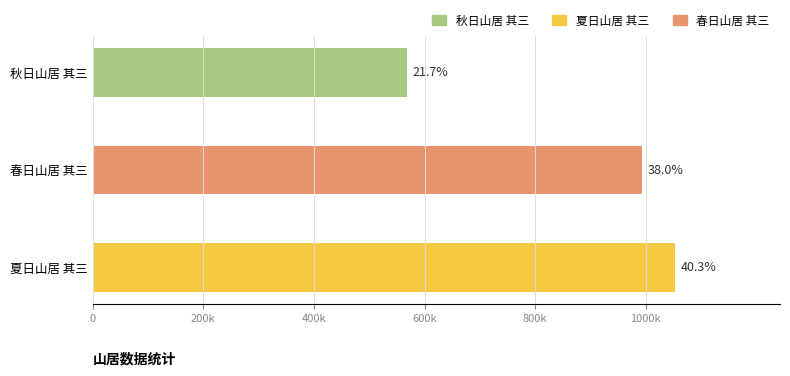

Does the chart contain any negative values?

No